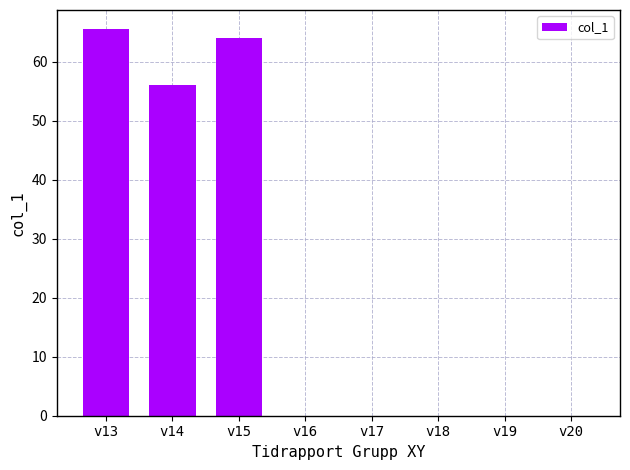

At which category does the chart reach its peak across all series?

v13